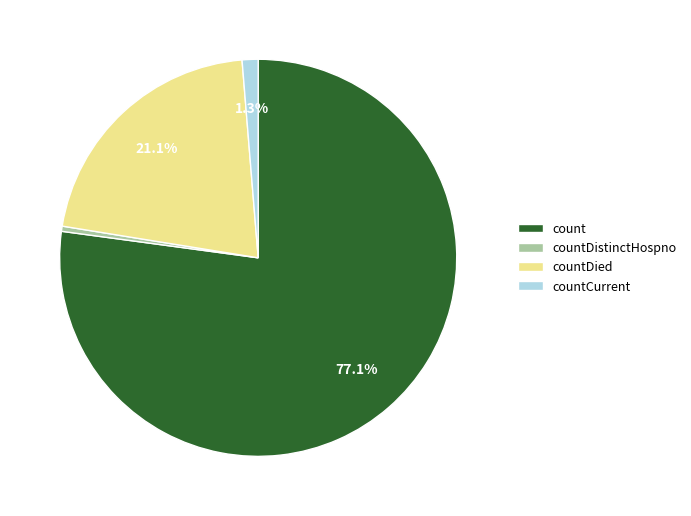

Does countDied account for over 50% of the chart?

No